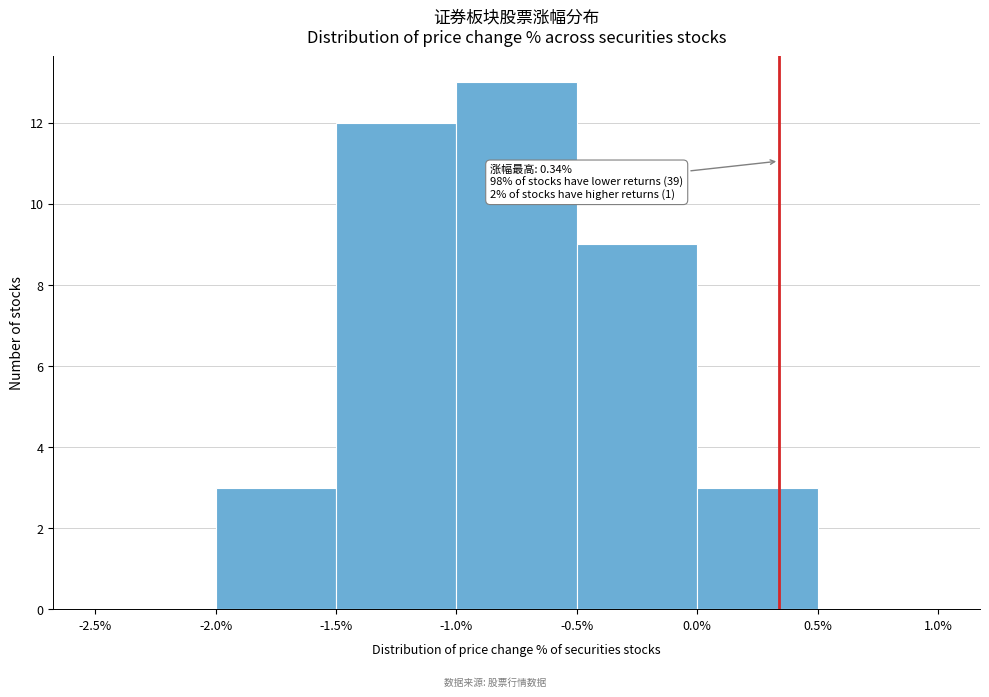

Over which range of the x-axis is the bar tallest?

-1.0% to -0.5%